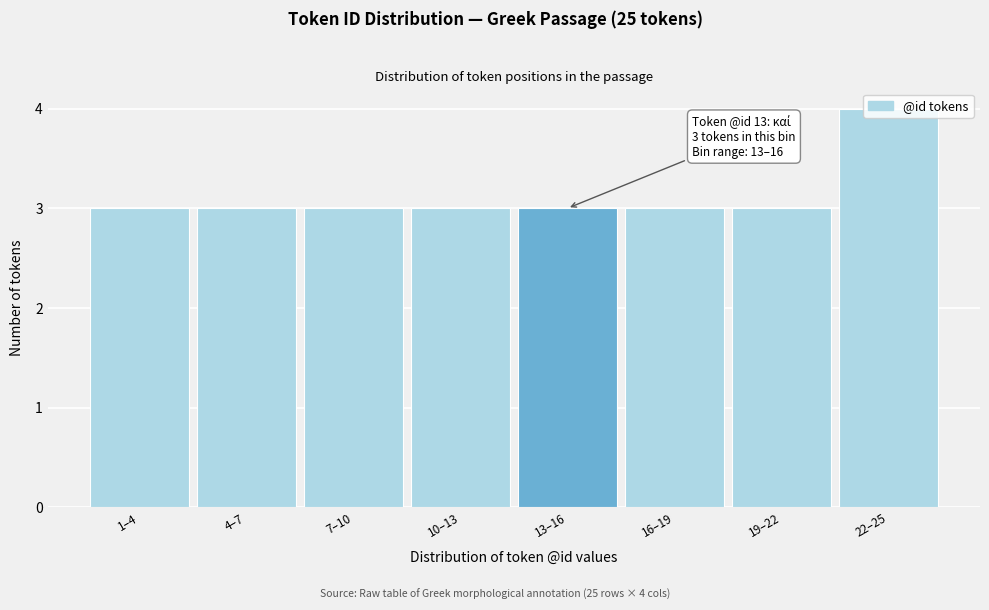

What is the label of the 6th bar from the right?

7–10